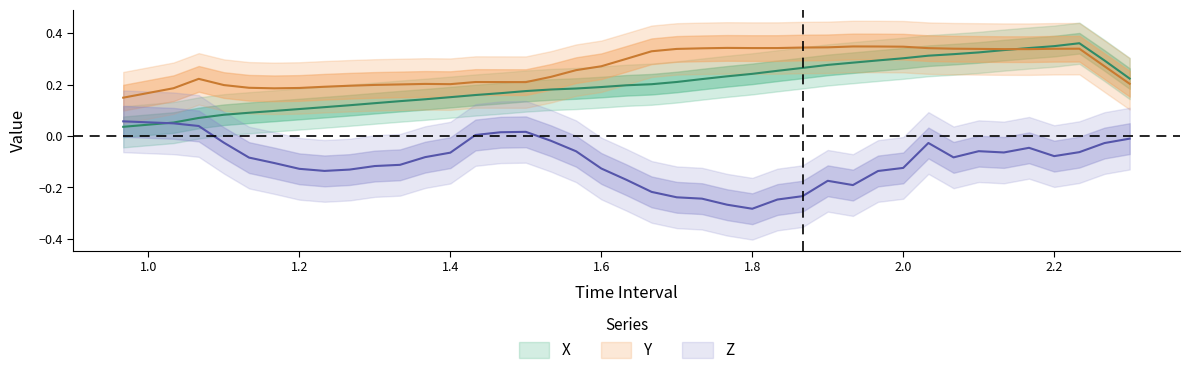

Rank the series by their average value, from highest to lowest.

Y, X, Z